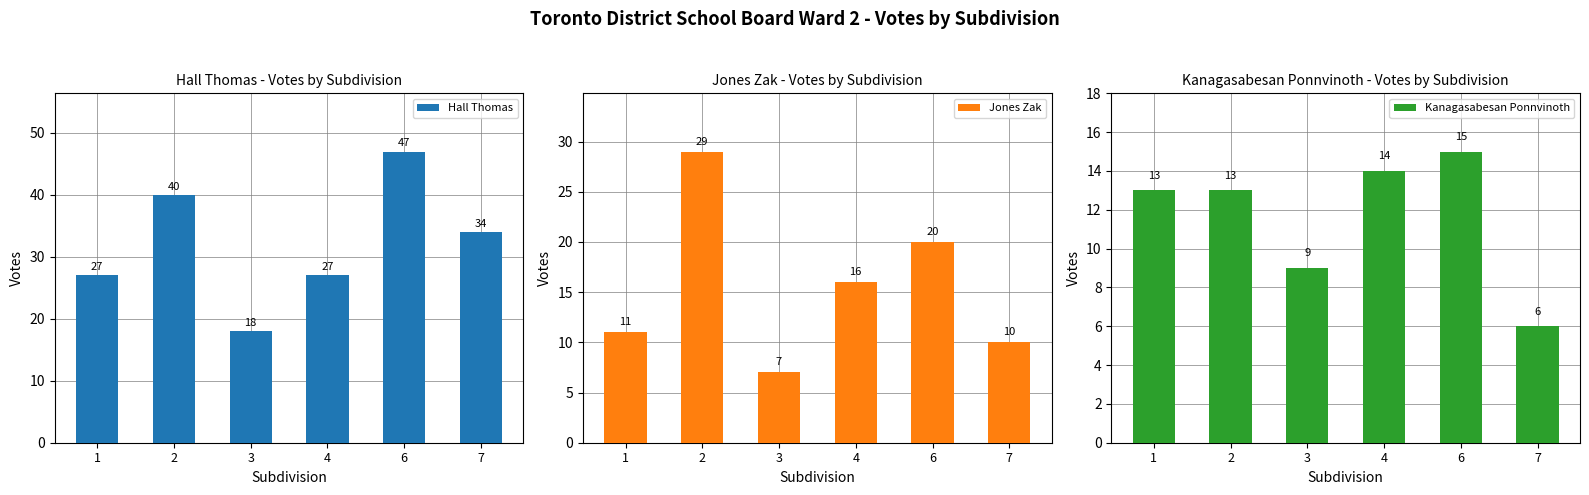

Which series has the widest spread of values?

Hall Thomas